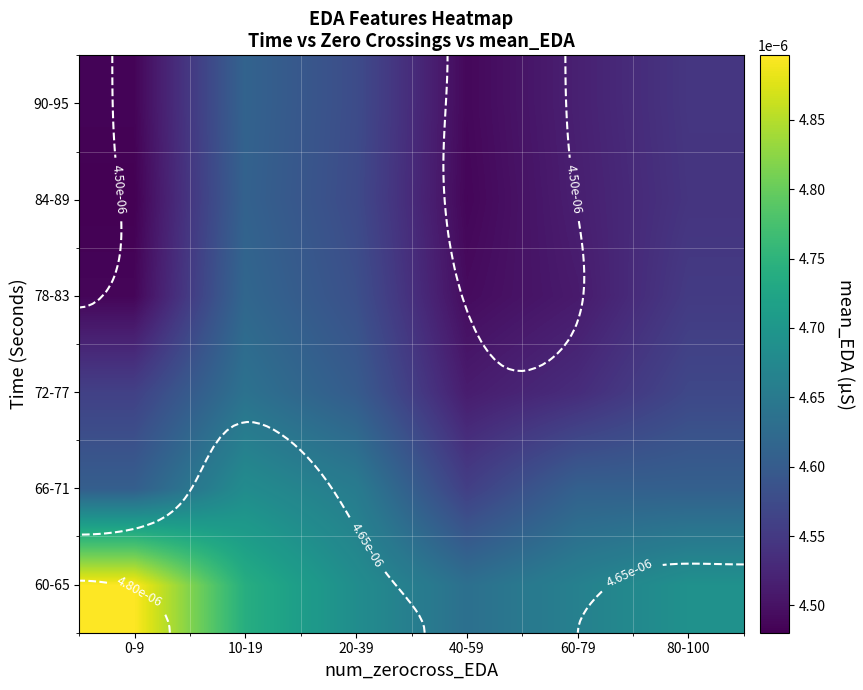

How many categories are shown in the chart?

6